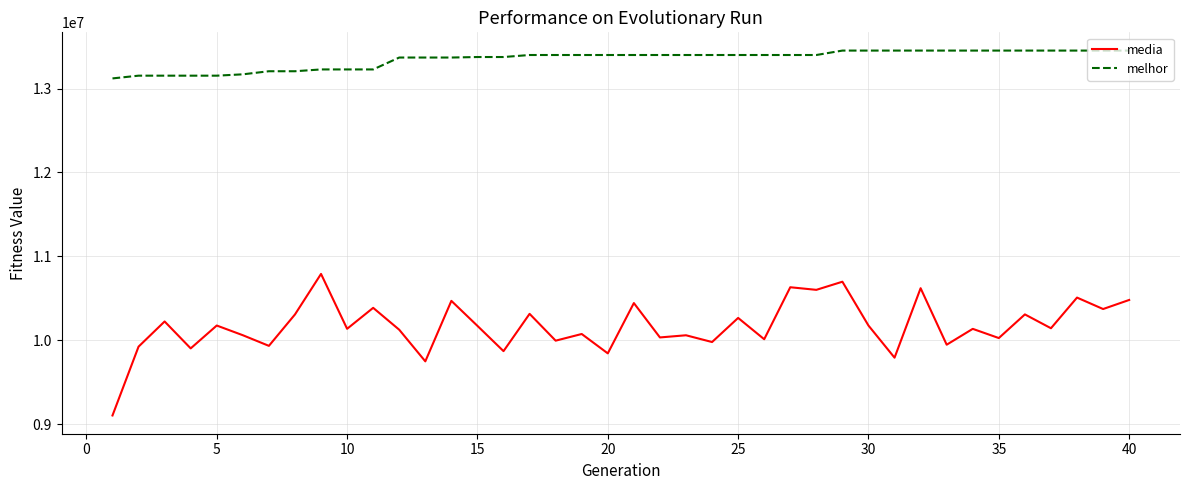

What is the difference between the maximum and minimum values in the media series?

1687120.3